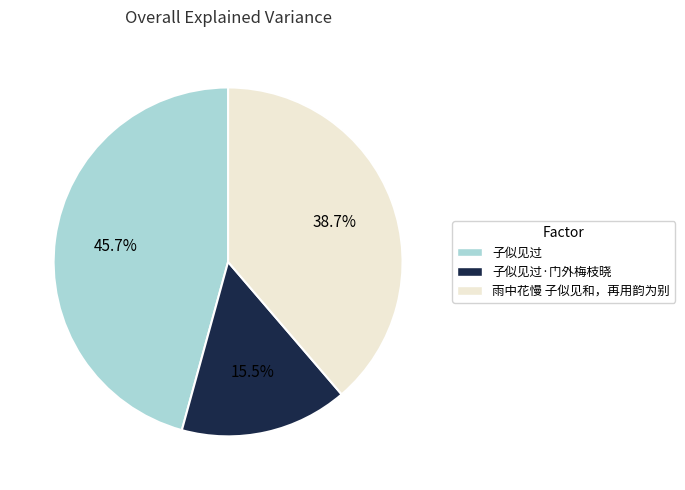

To the nearest percent, what is the difference between the largest and smallest slice percentages?

30%